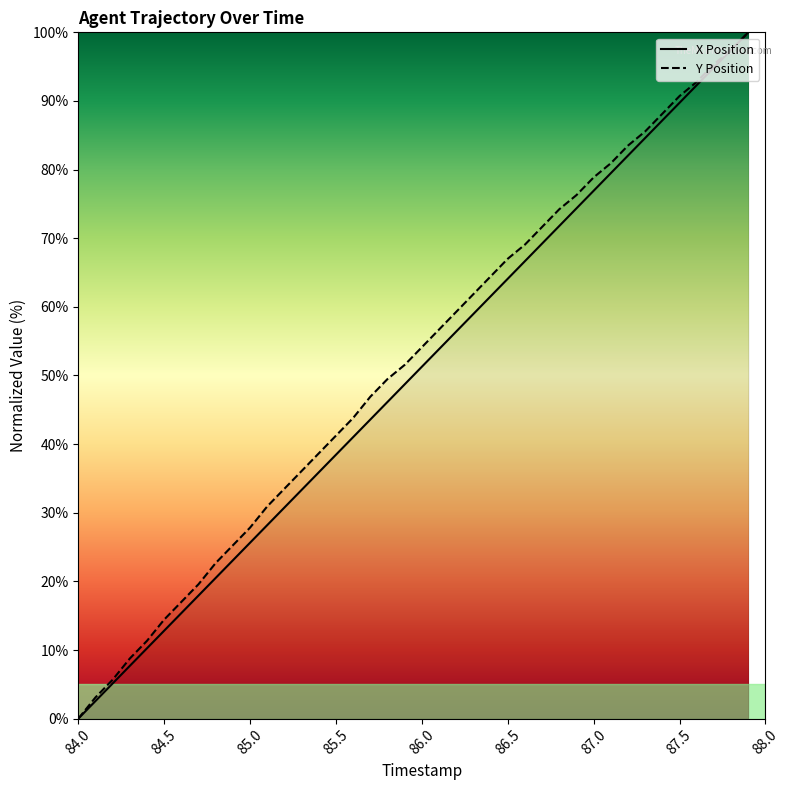

How many values in the X Position series are below 51?

20